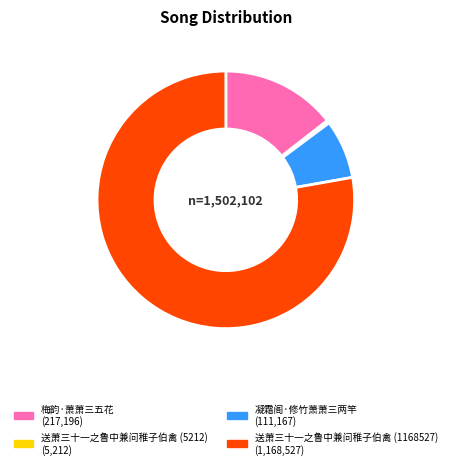

Which has a higher value, 梅韵·萧萧三五花 or 送萧三十一之鲁中兼问稚子伯禽 (1168527)?

送萧三十一之鲁中兼问稚子伯禽 (1168527)